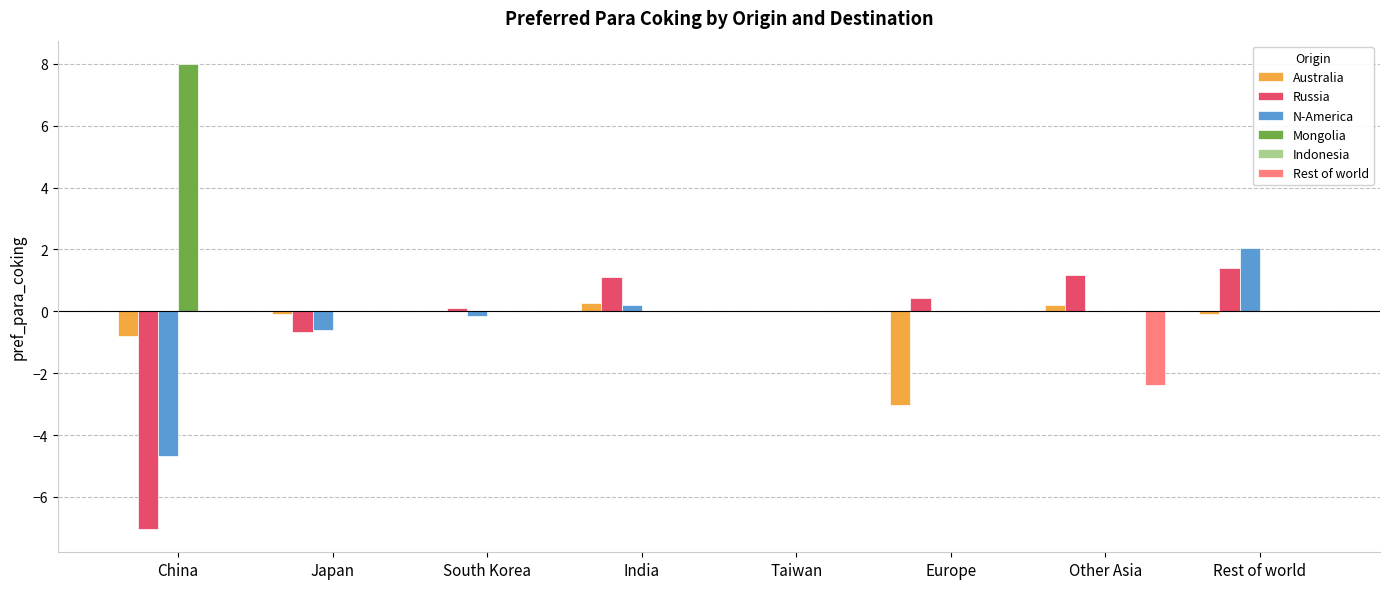

How many data points does each series have?

8